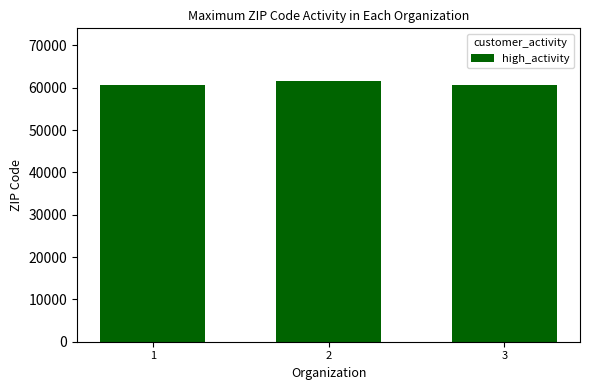

Approximately how many times larger is the value at 3 compared to 2?

1.0